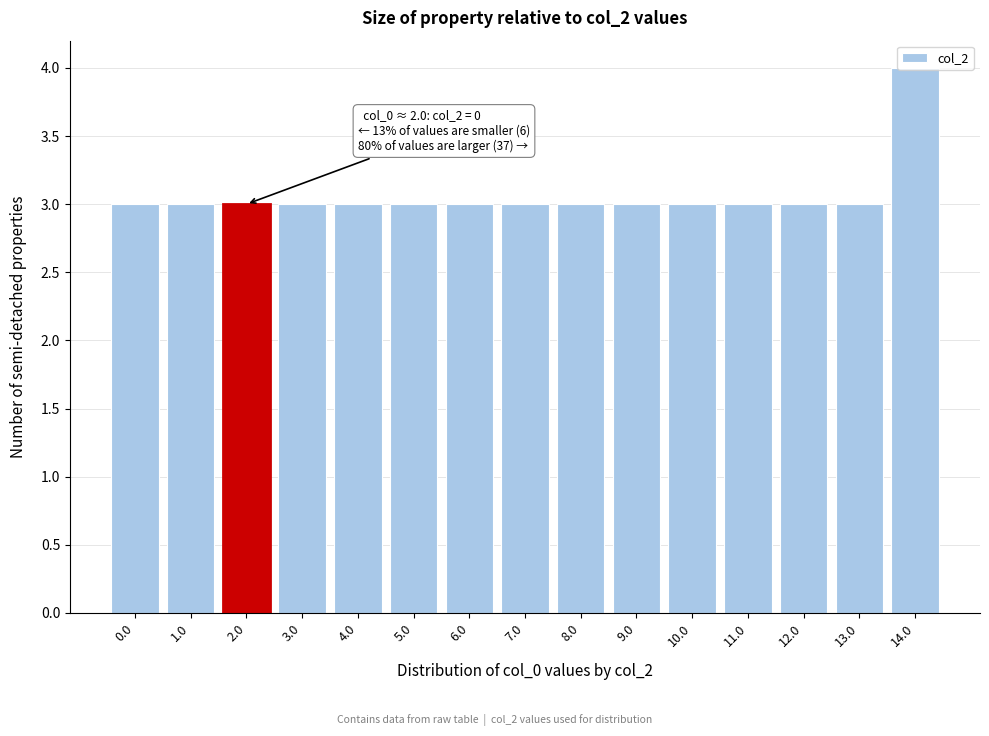

What is the label of the 10th bar from the left?

9.0